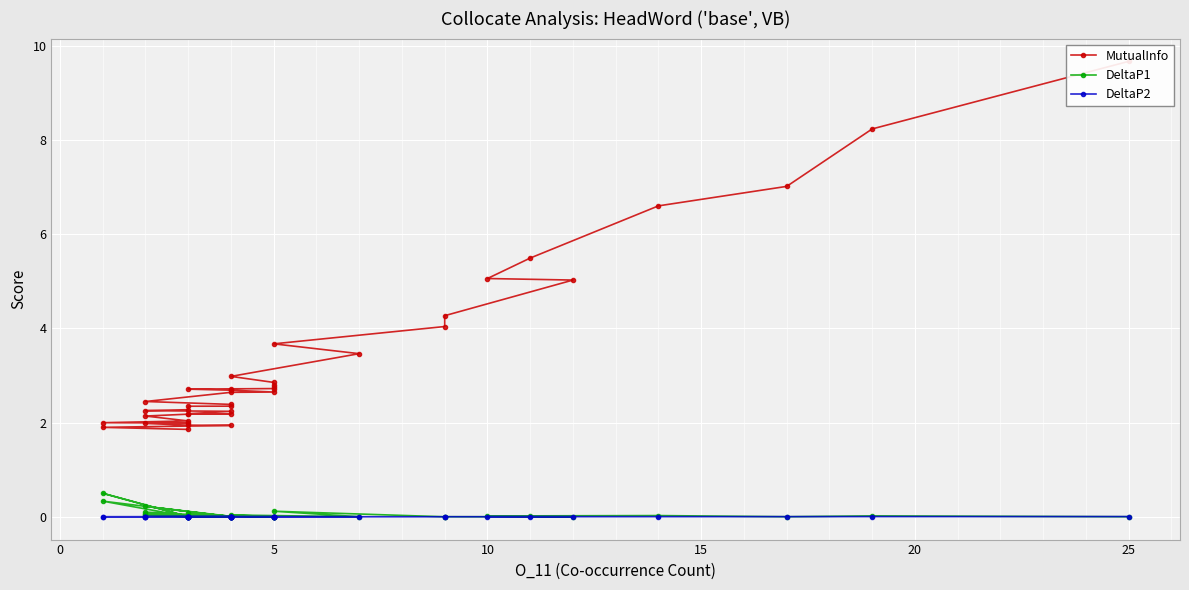

How many categories are shown in the chart?

40